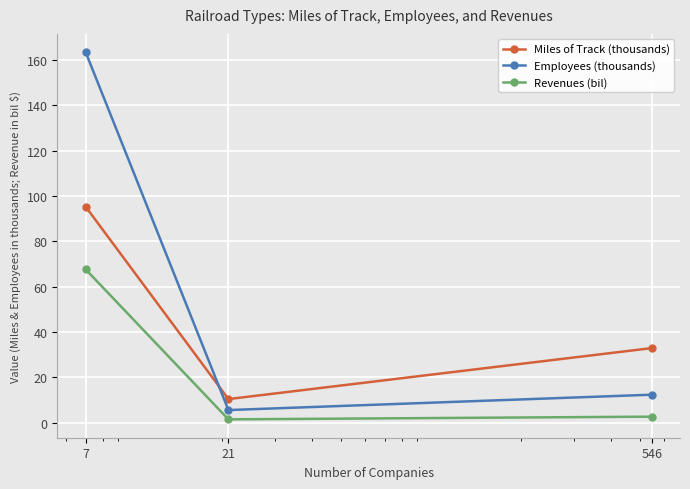

At how many categories does at least one series exceed 51?

1